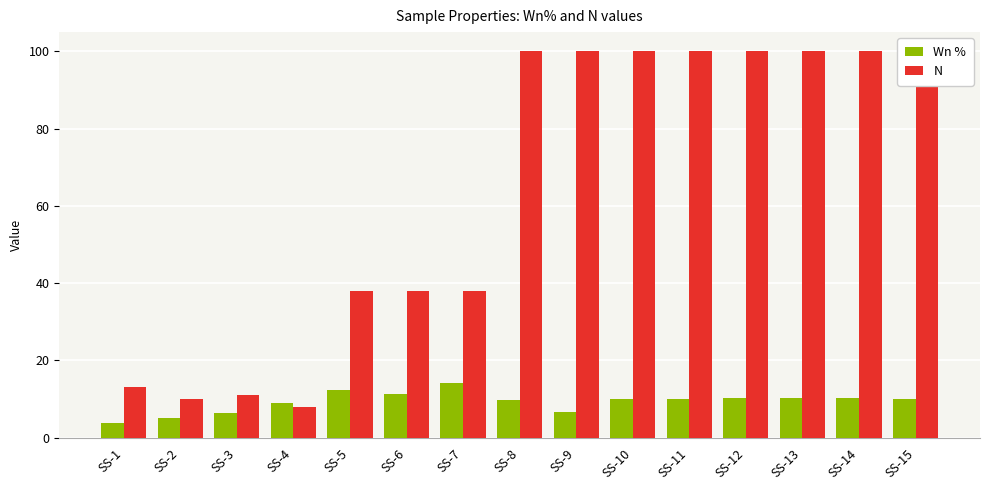

Rank the series by their maximum value, from highest to lowest.

N, Wn %